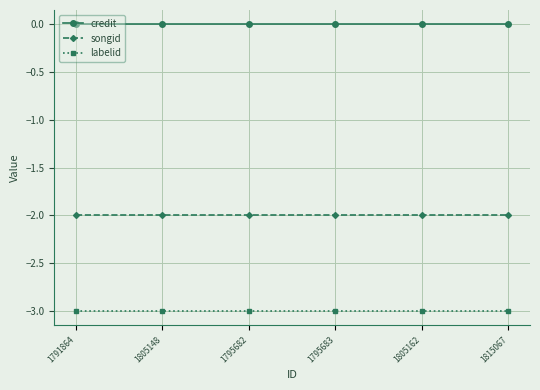

What is the spread (max minus min) of values at 1791864?

3